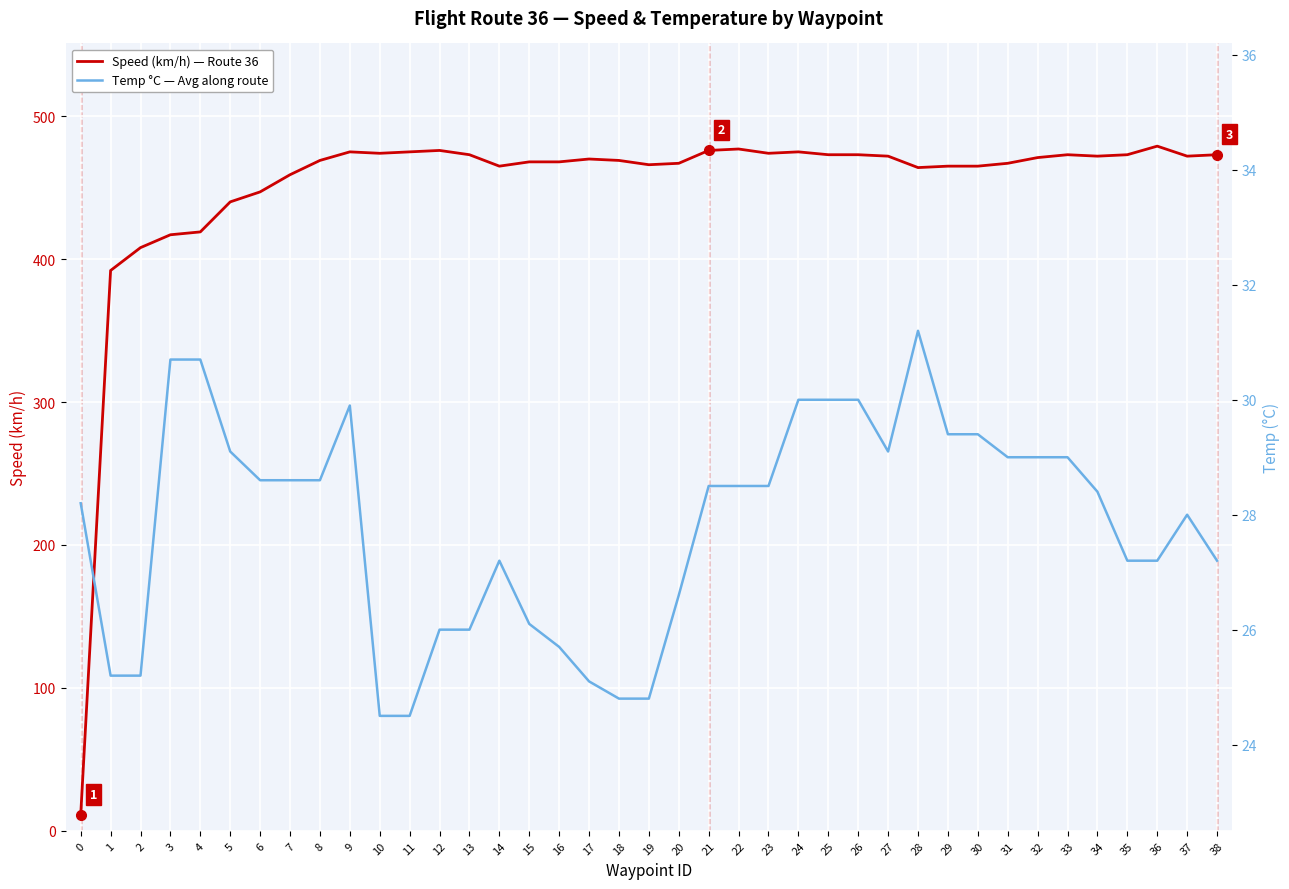

At which category does Speed (km/h) — Route 36 reach its first local peak?

9